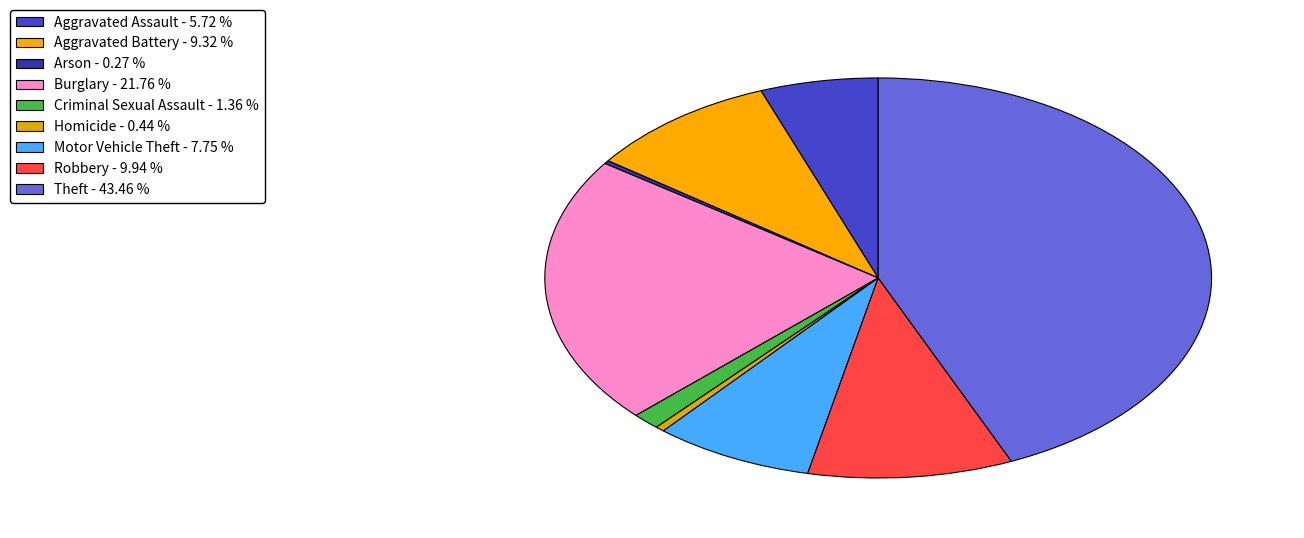

Rank the categories by value from highest to lowest.

Theft, Burglary, Robbery, Aggravated Battery, Motor Vehicle Theft, Aggravated Assault, Criminal Sexual Assault, Homicide, Arson